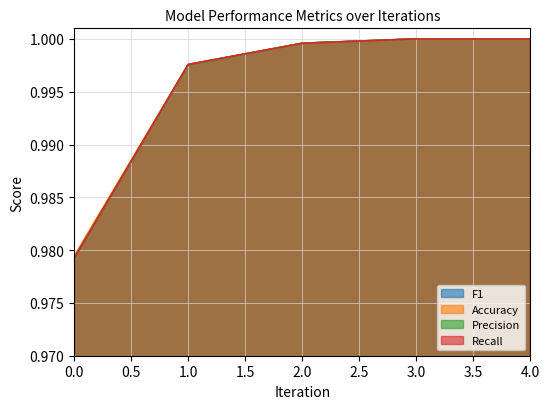

Rank the series at 4 from lowest to highest value.

F1, Accuracy, Precision, Recall